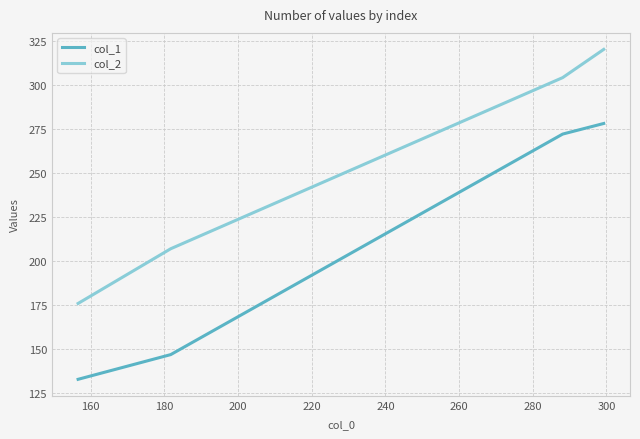

True or false: col_2 and col_1 intersect in this chart.

False